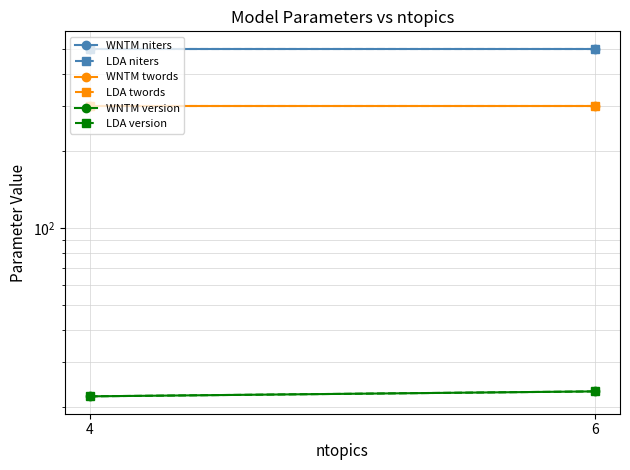

Reading left to right, list all the values displayed in this chart.

WNTM niters: 500	500
LDA niters: 500	500
WNTM twords: 300	300
LDA twords: 300	300
WNTM version: 22	23
LDA version: 22	23